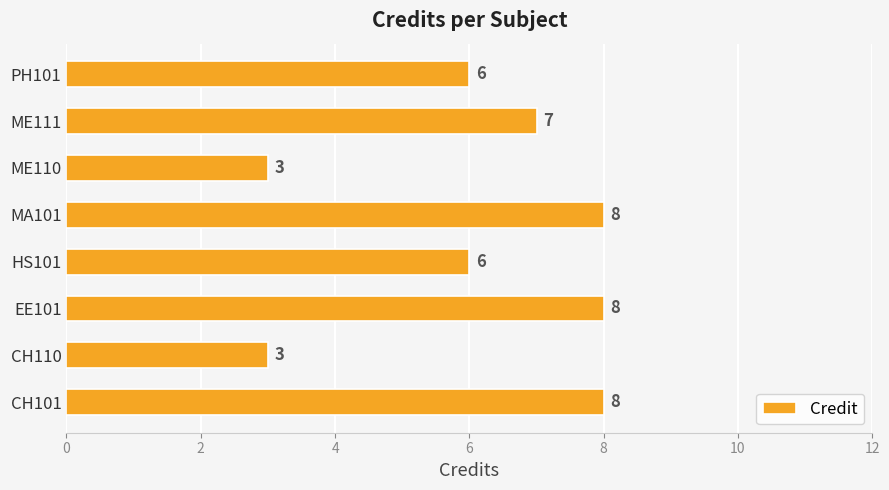

Reading bottom to top, list all the values displayed in this chart.

8	3	8	6	8	3	7	6